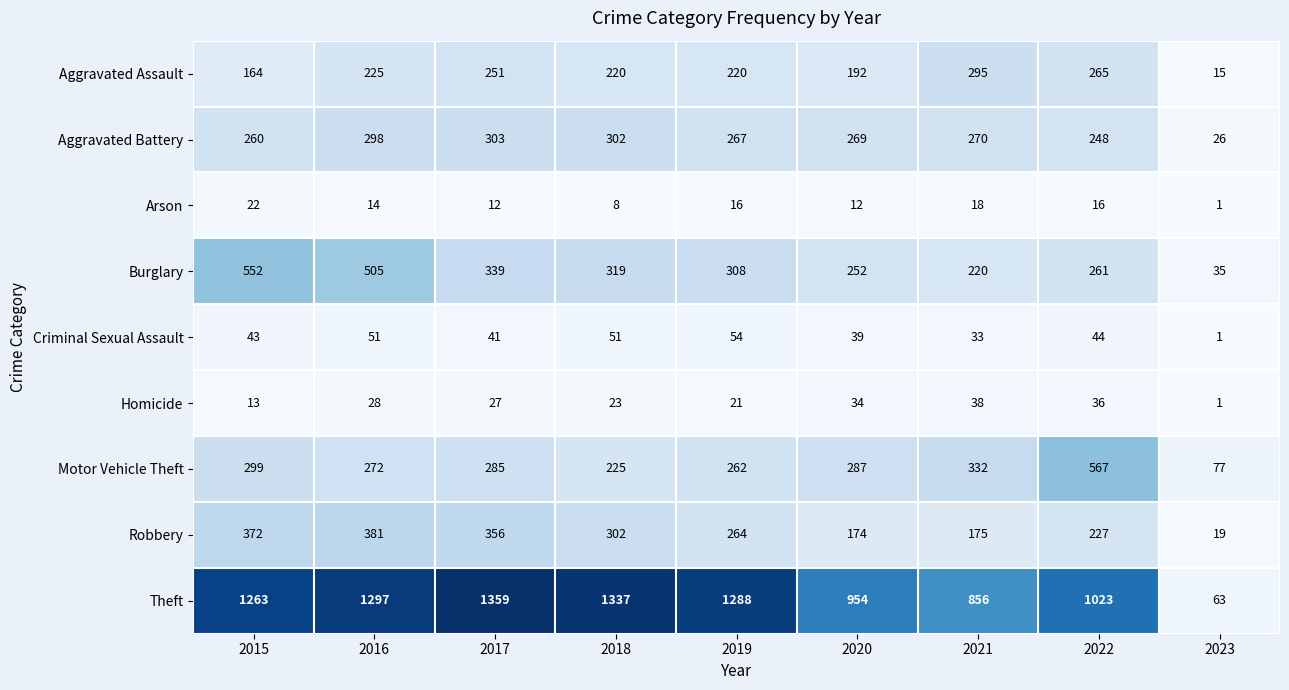

The Homicide series shows 23 at 2018. True or false?

True